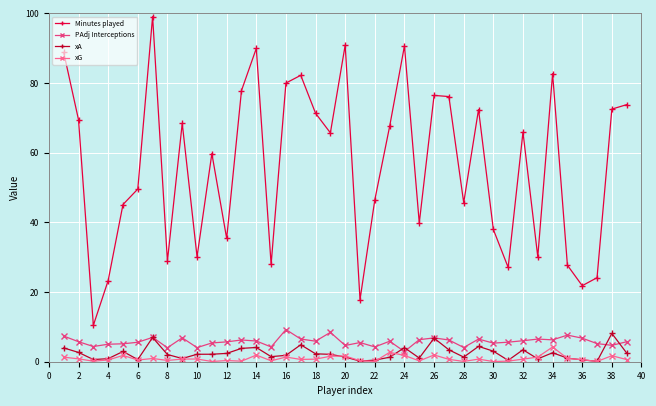

True or false: xA has more than 2 points higher than both neighbors.

True